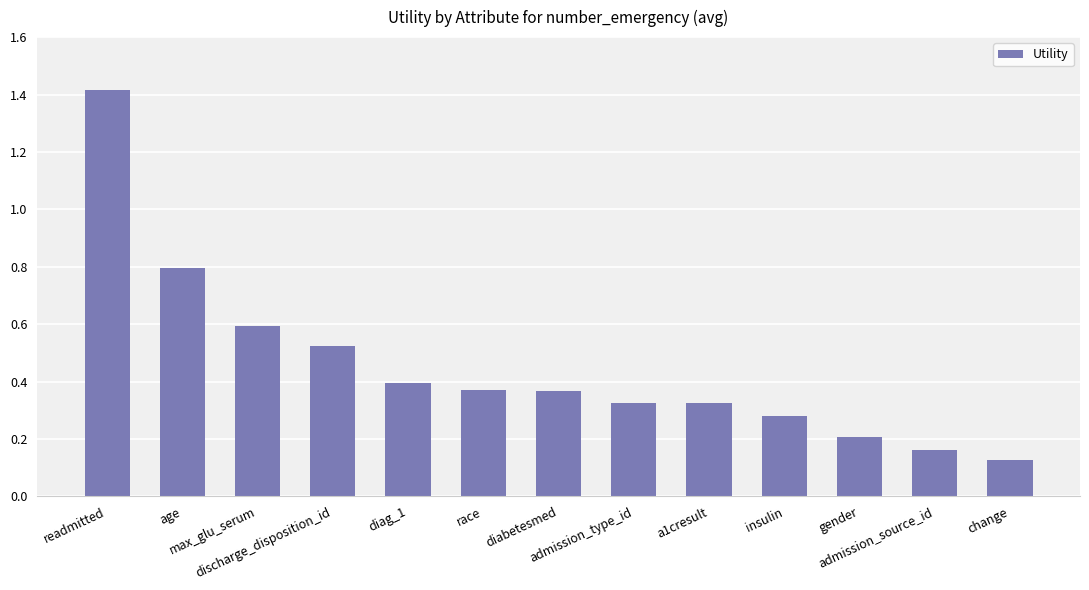

Which has a higher value, max_glu_serum or change?

max_glu_serum